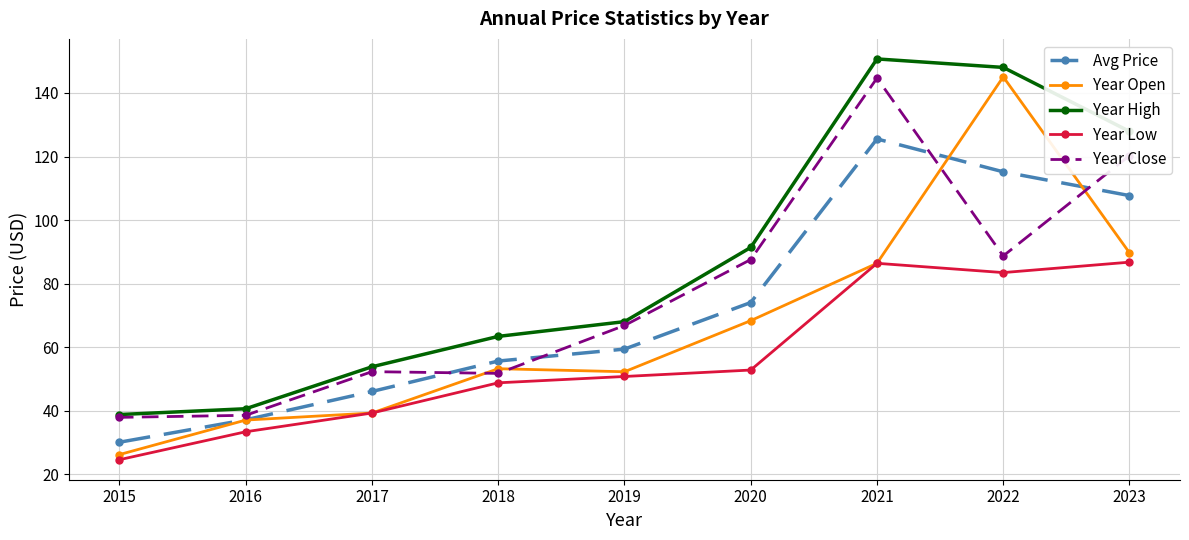

The Year Open series shows 37.1 at 2016. True or false?

True